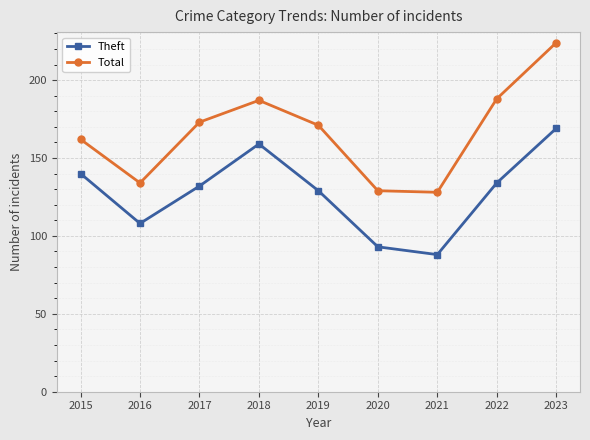

List the series in order of their peak value, highest first.

Total, Theft